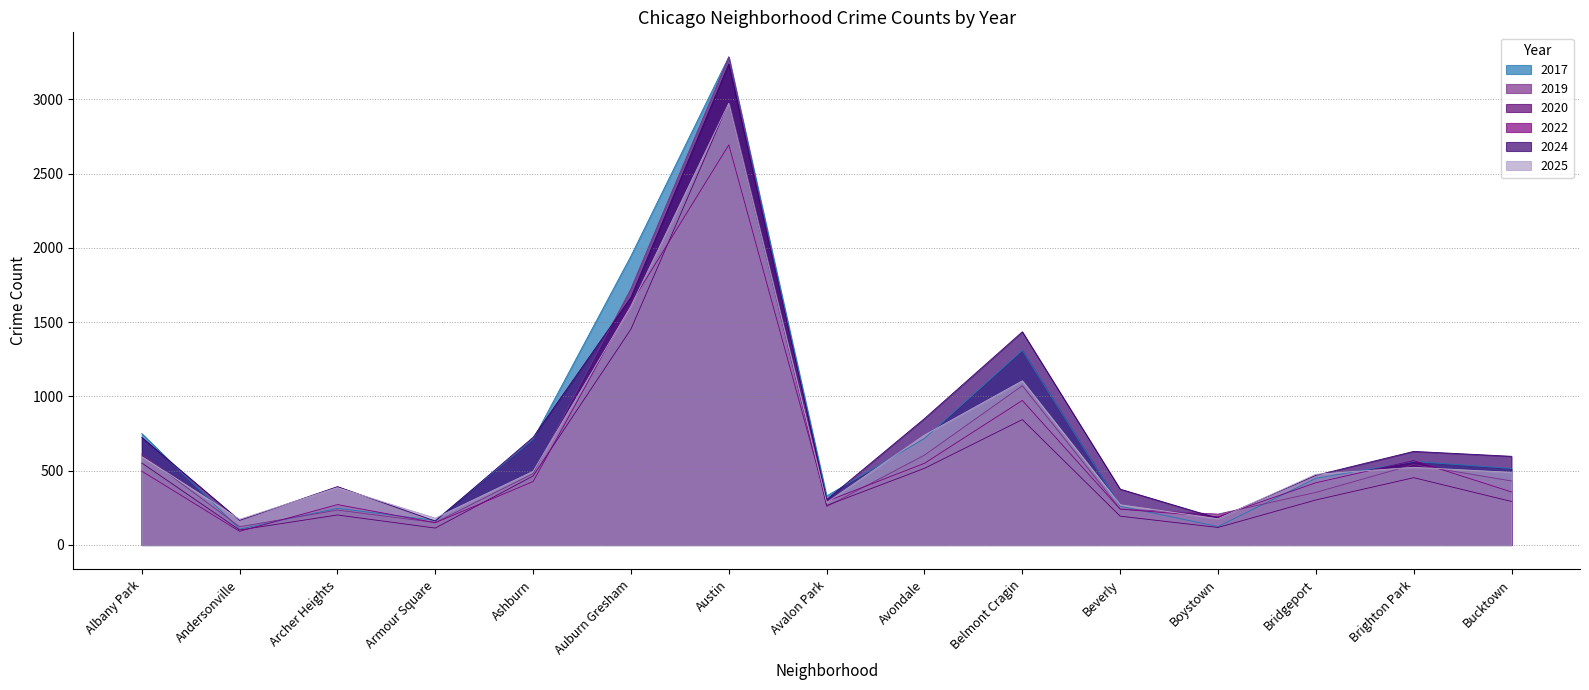

How many intersections are there between 2025 and 2022?

8